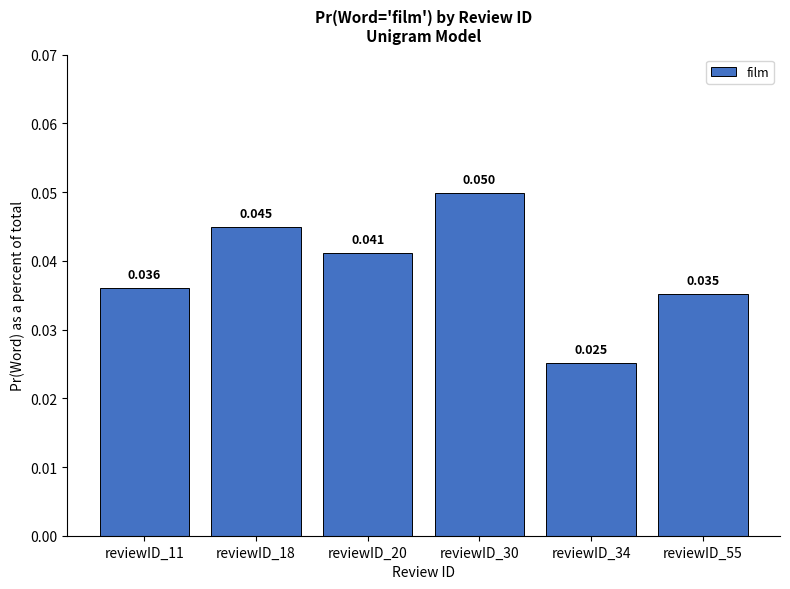

What is the sum of the values at reviewID_30 and reviewID_34?

0.1